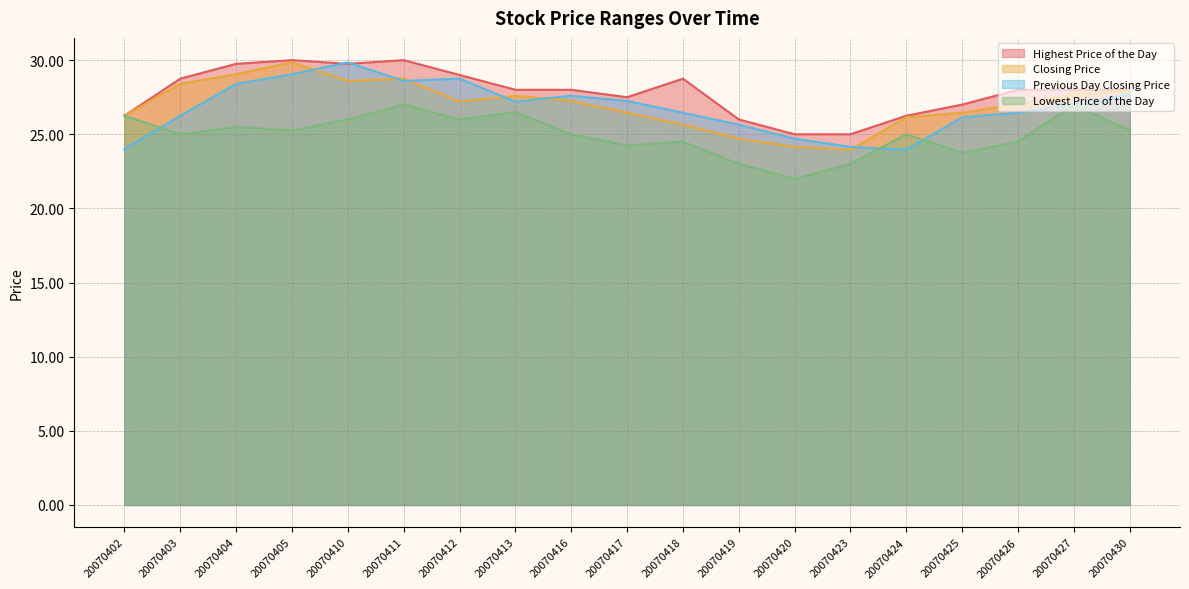

How many values in the Highest Price of the Day series exceed 28?

7